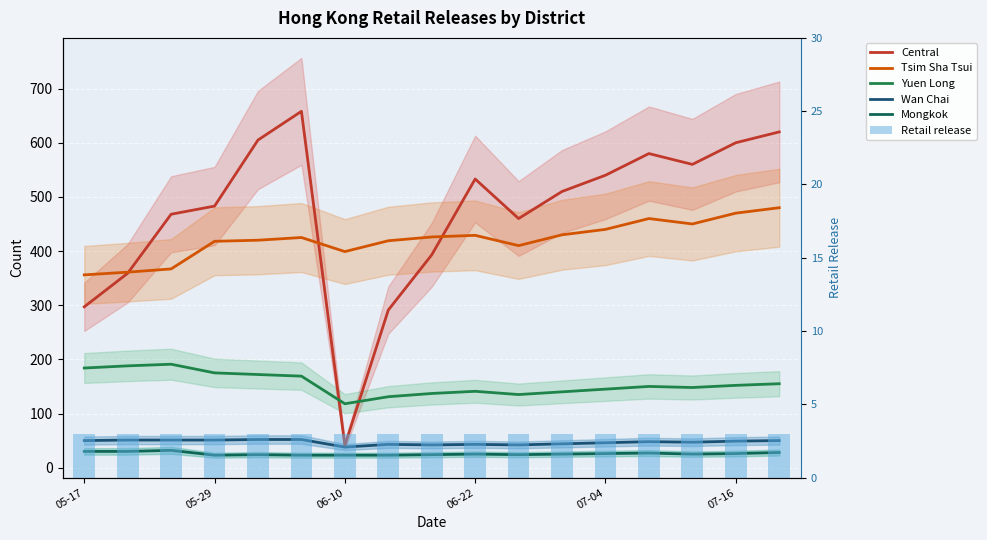

What is the value of the Retail release bar at the 16th from the left?

3